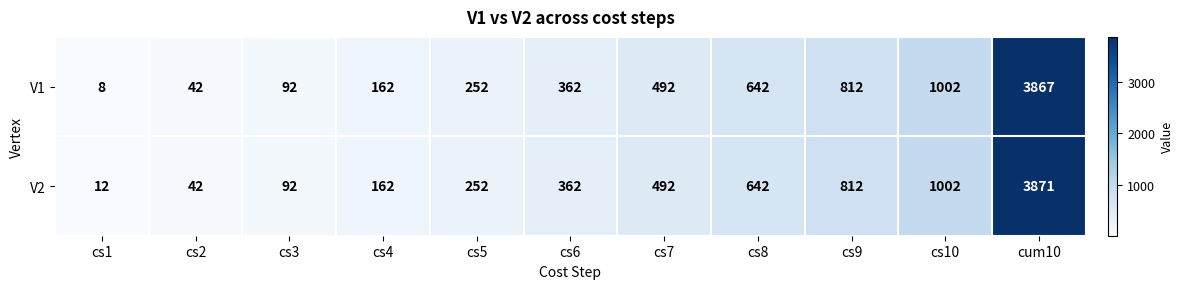

What is the maximum value shown in the chart?

3871